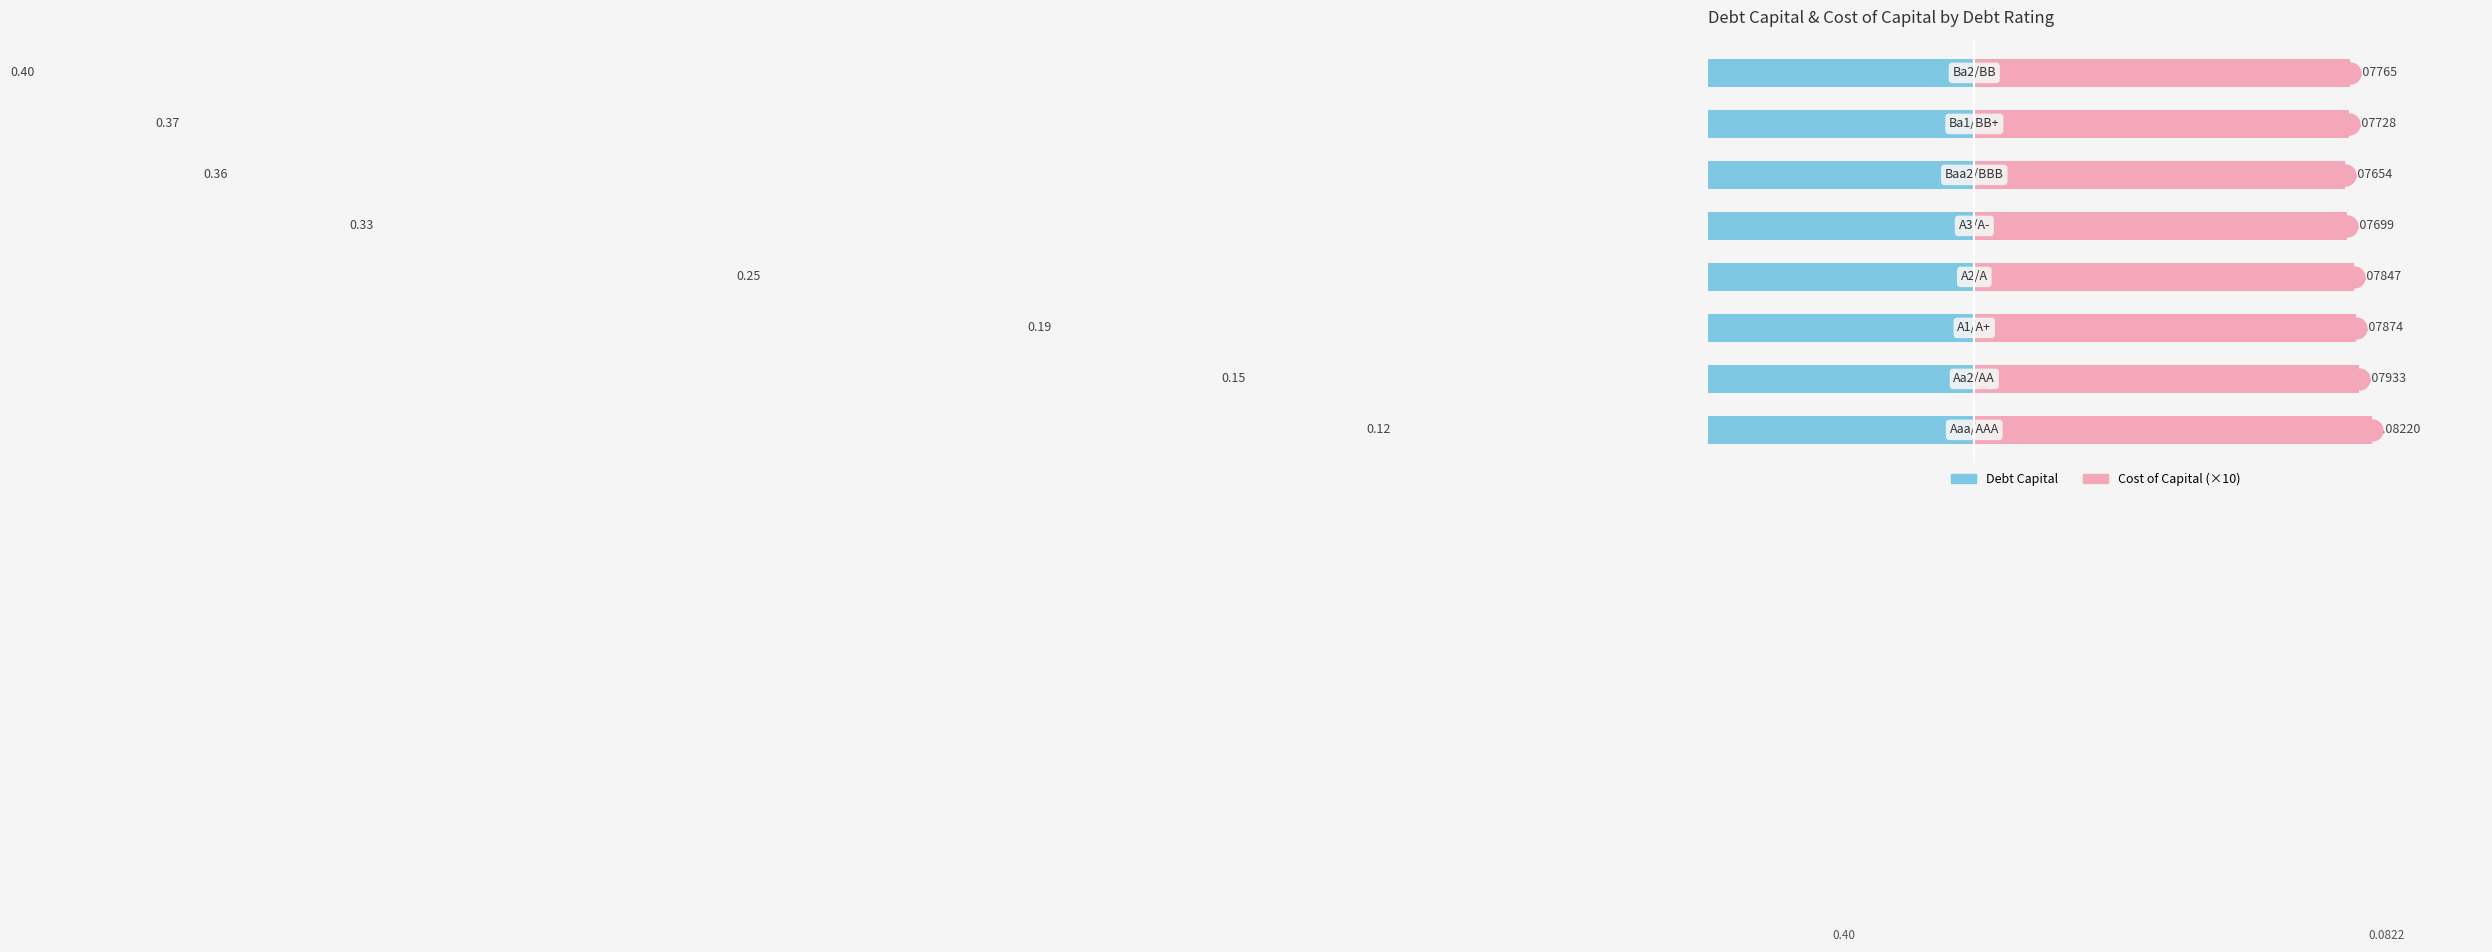

What is the lowest value of the Cost of Capital (×10) series?

0.8